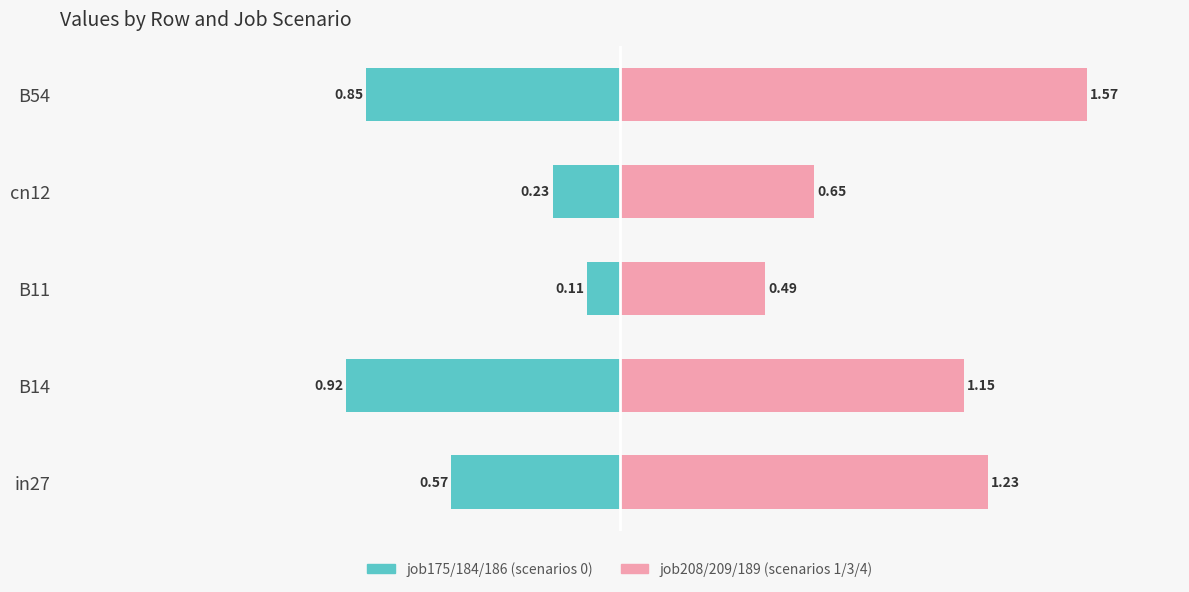

How many values in the job208/209/189 (scenarios 1/3/4) series are below 1?

2